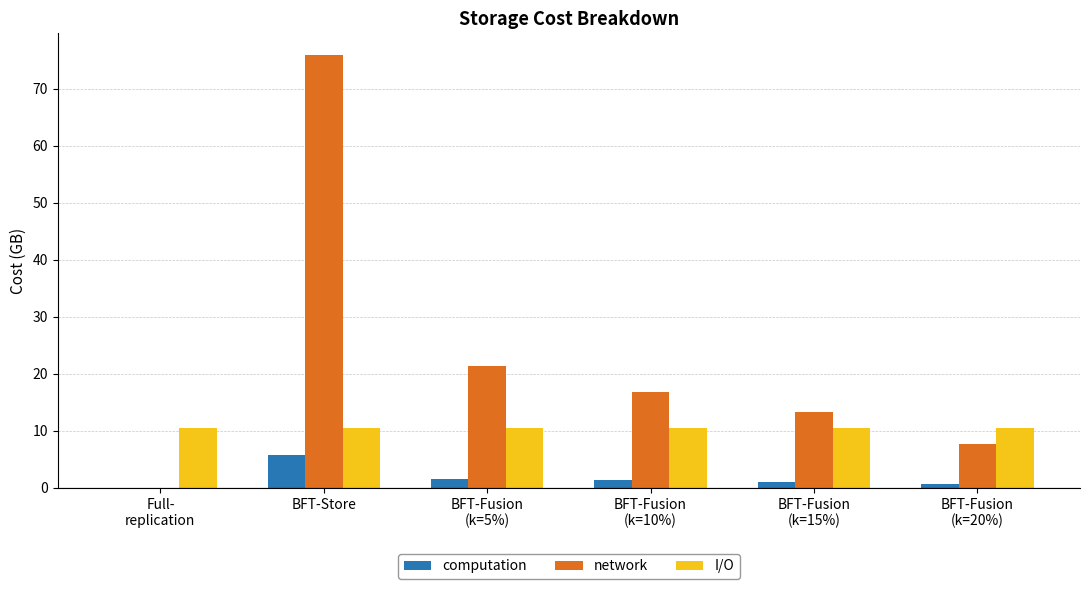

What are all the series names shown in the legend?

computation, network, I/O